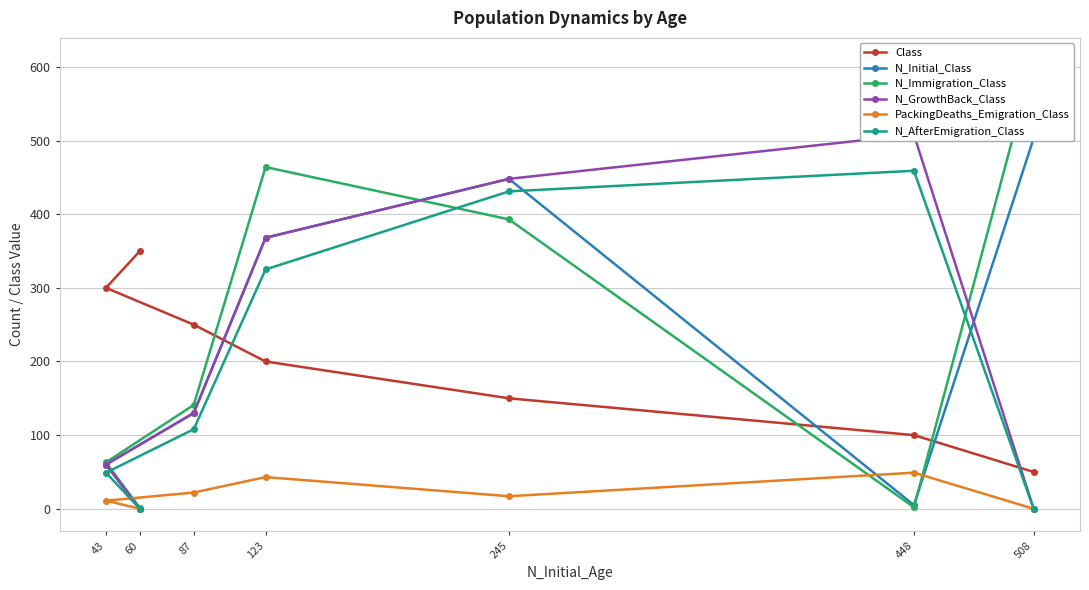

Is the value of N_GrowthBack_Class at 123 greater than the value of N_AfterEmigration_Class at 60?

Yes